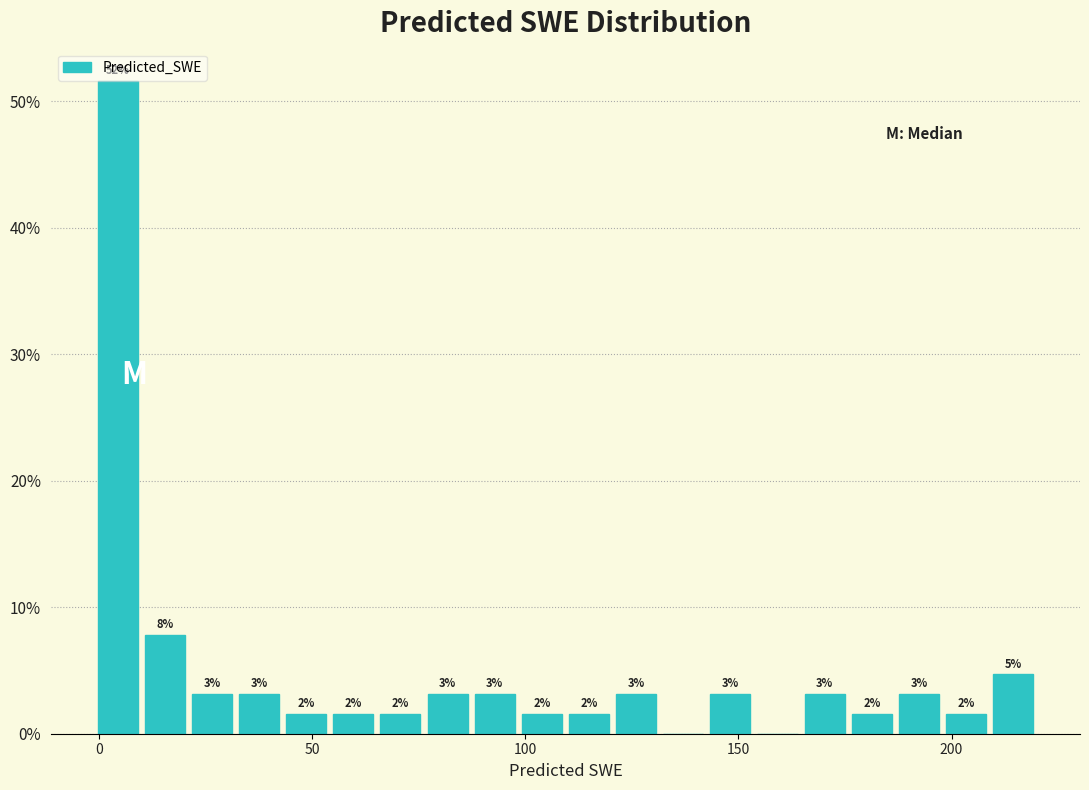

Read against the x-axis, roughly where is the centre of the tallest bar?

5